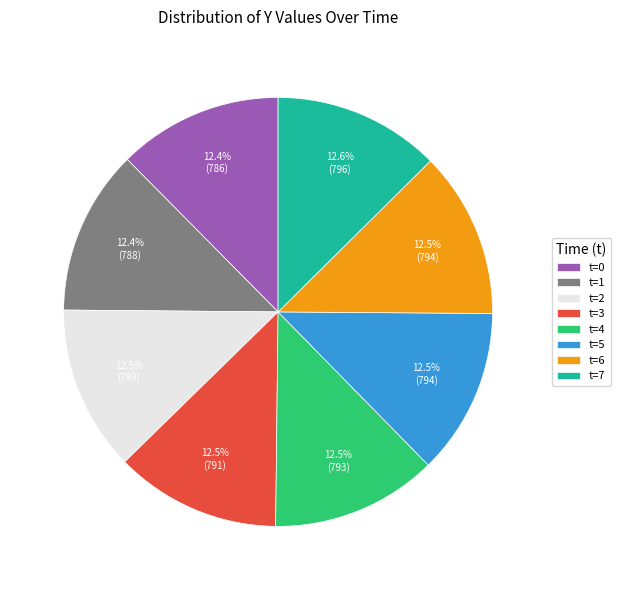

What is the ratio of the value at t=0 to the value at t=7?

1.0